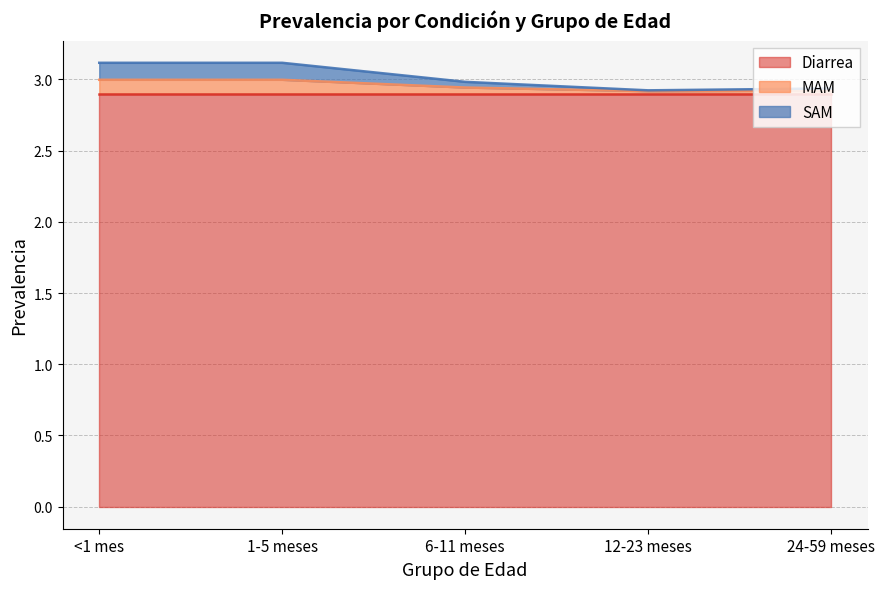

True or false: SAM and MAM intersect in this chart.

False